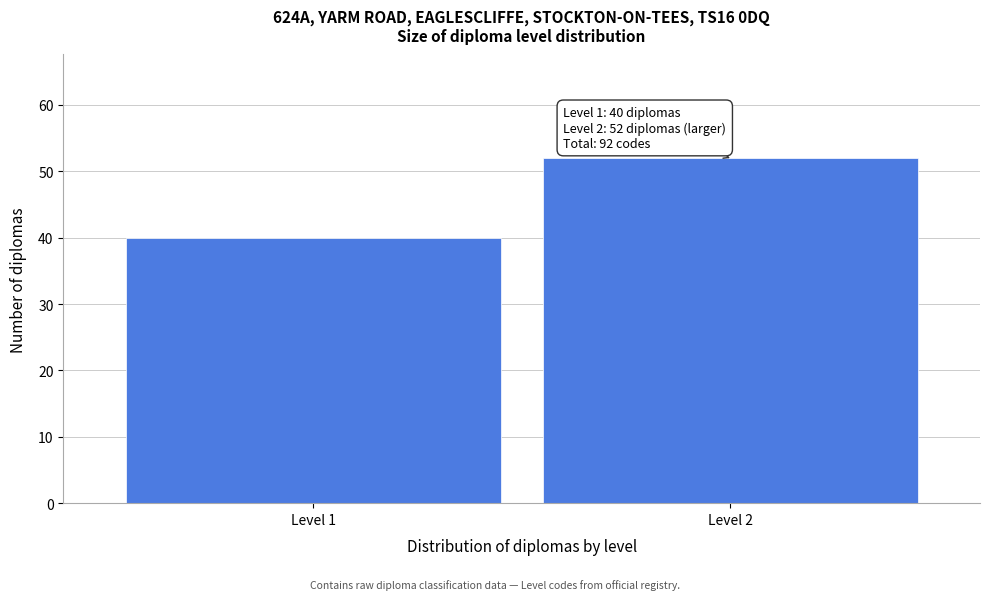

Reading left to right, list all the values displayed in this chart.

Level 1=40	Level 2=52